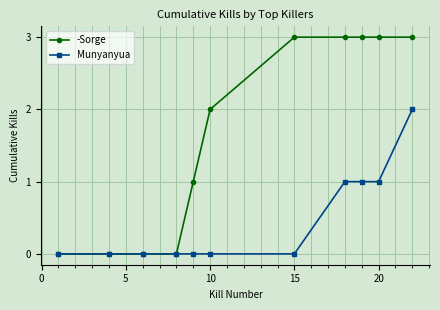

List the series in order of their peak value, lowest first.

Munyanyua, -Sorge